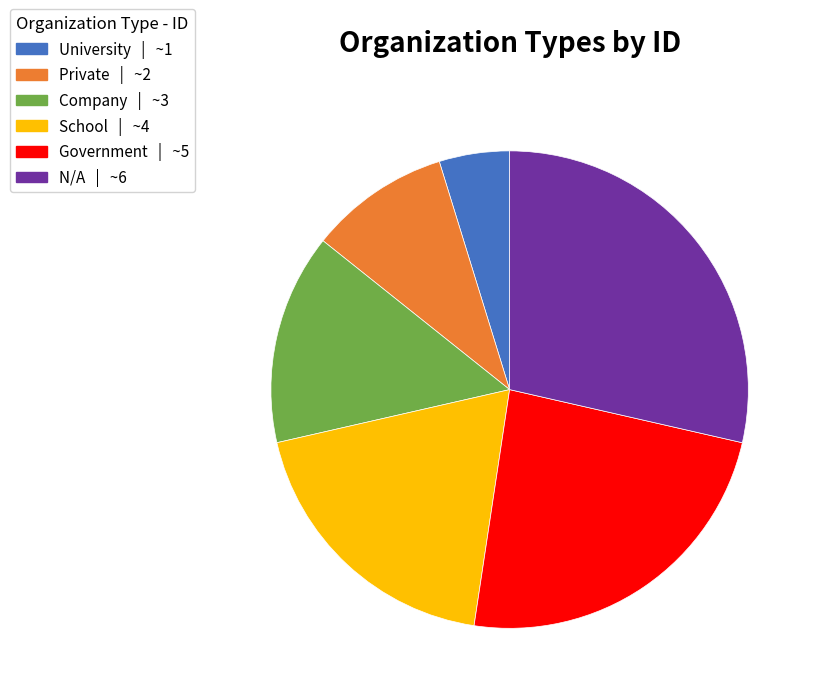

Does University represent more than half of the total?

No